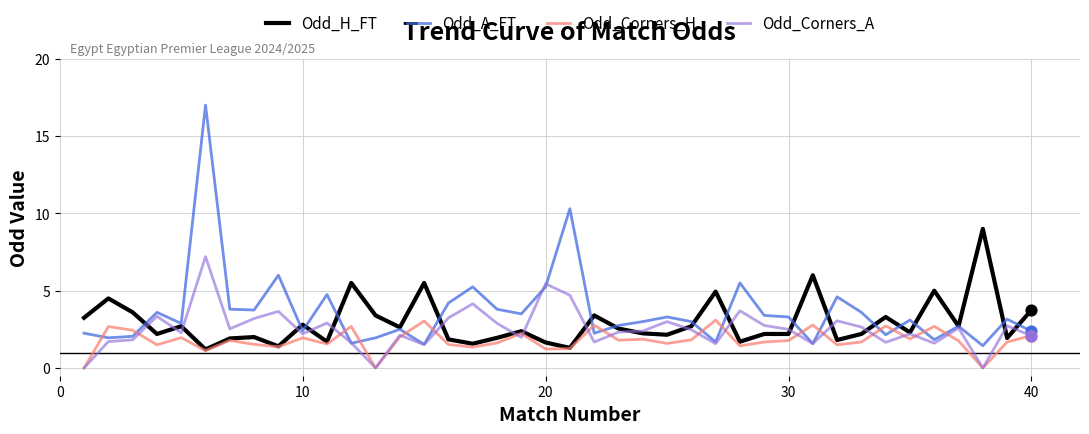

What are all the series names shown in the legend?

Odd_H_FT, Odd_A_FT, Odd_Corners_H, Odd_Corners_A